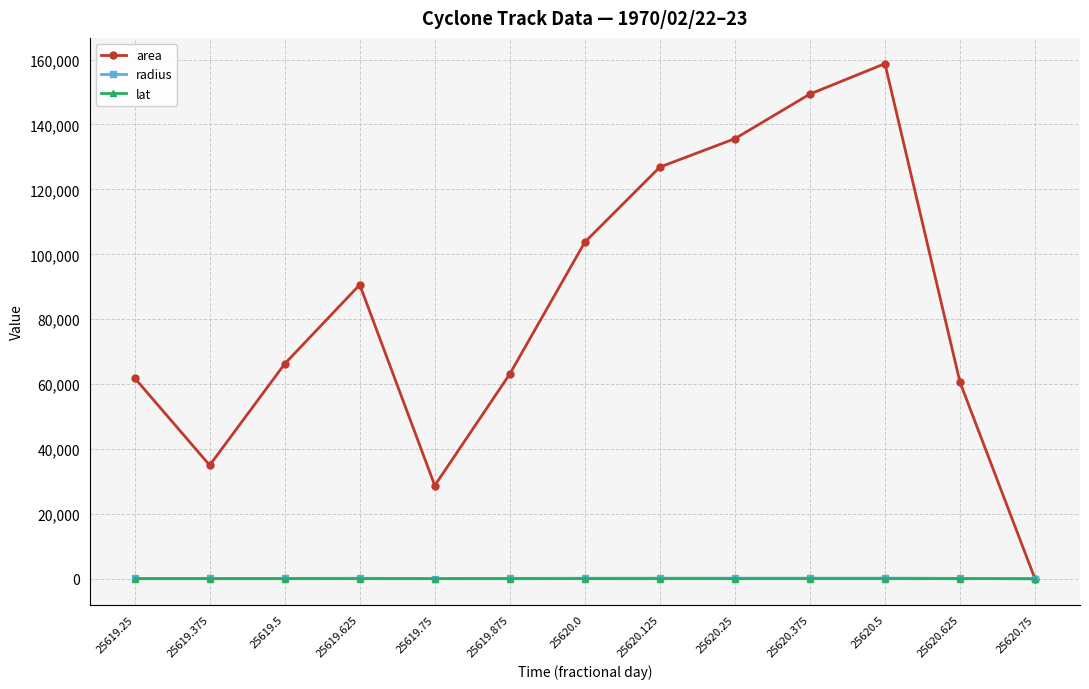

Is it true that lat equals 42.3 at 25619.25?

True